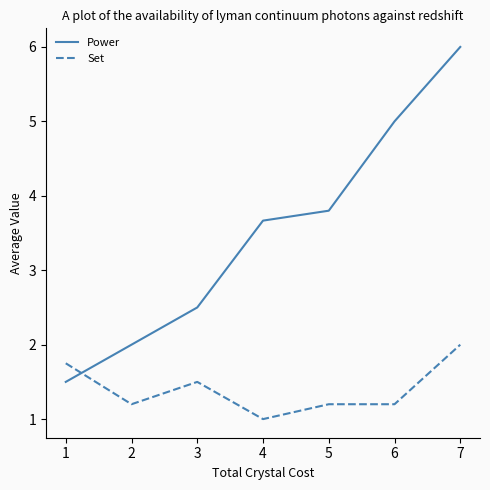

At how many categories does at least one series exceed 1?

7